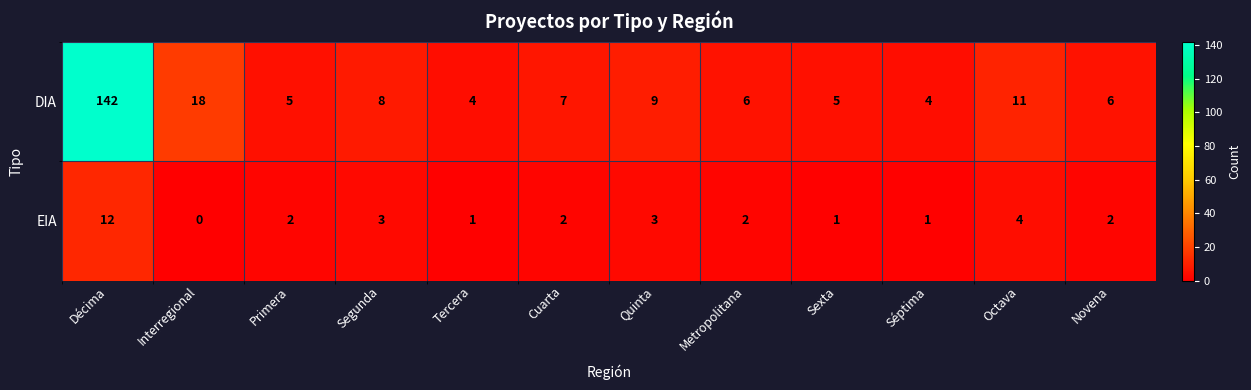

Reading left to right, transcribe all the data shown in this chart.

DIA: Décima=142	Interregional=18	Primera=5	Segunda=8	Tercera=4	Cuarta=7	Quinta=9	Metropolitana=6	Sexta=5	Séptima=4	Octava=11	Novena=6
EIA: Décima=12	Interregional=0	Primera=2	Segunda=3	Tercera=1	Cuarta=2	Quinta=3	Metropolitana=2	Sexta=1	Séptima=1	Octava=4	Novena=2